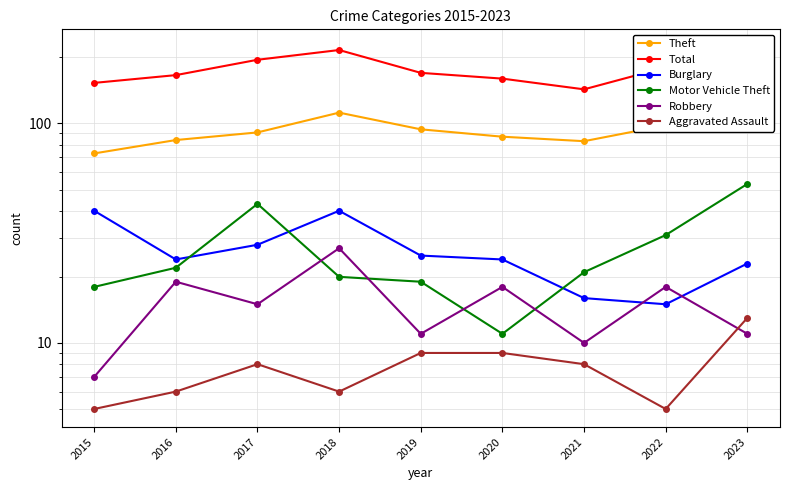

In Aggravated Assault, how many points are lower than both neighbors (excluding endpoints)?

2